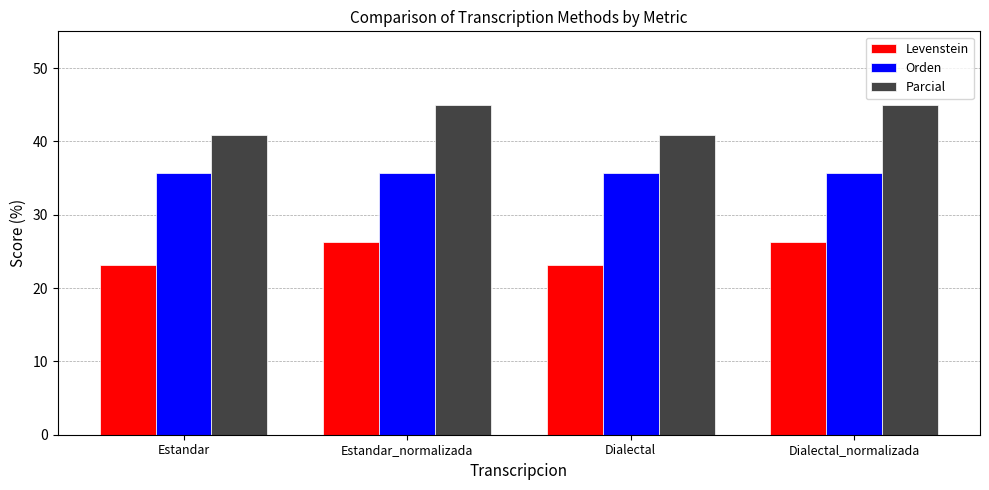

What is the difference between the highest and lowest values at Estandar_normalizada?

18.7